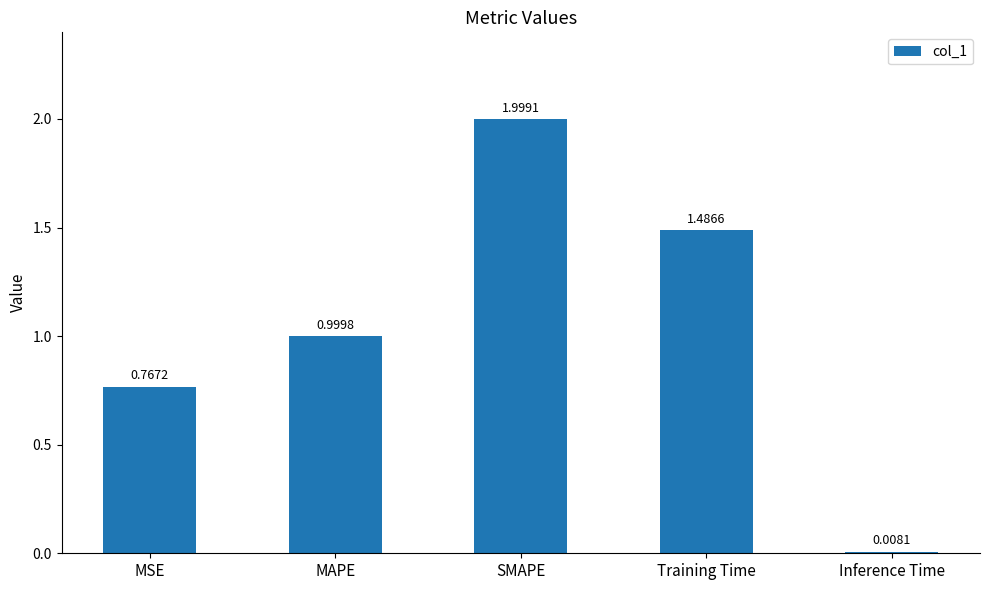

What is the average value?

1.1